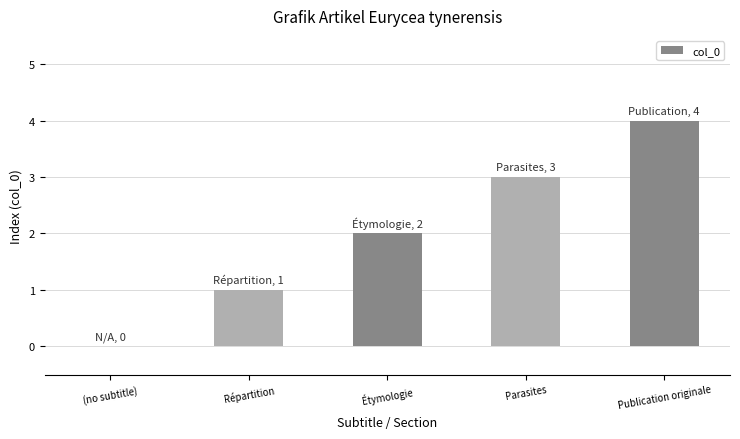

What is the maximum value shown in the chart?

4